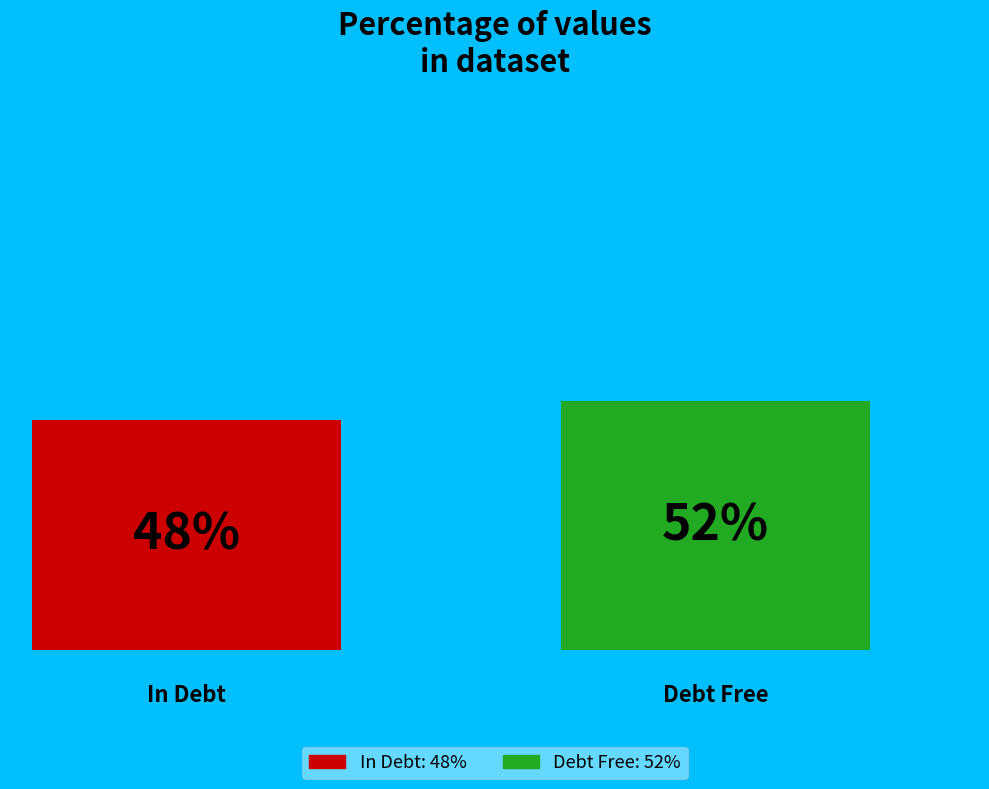

Does the chart contain stacked bars?

No